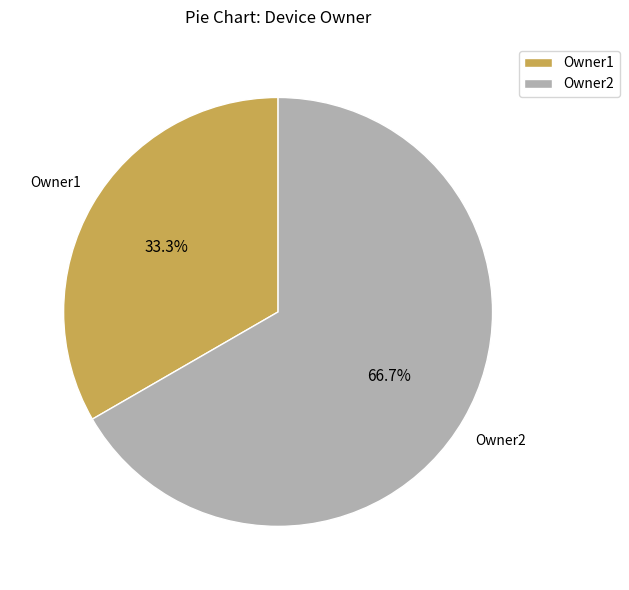

Between Owner1 and Owner2, which is larger?

Owner2